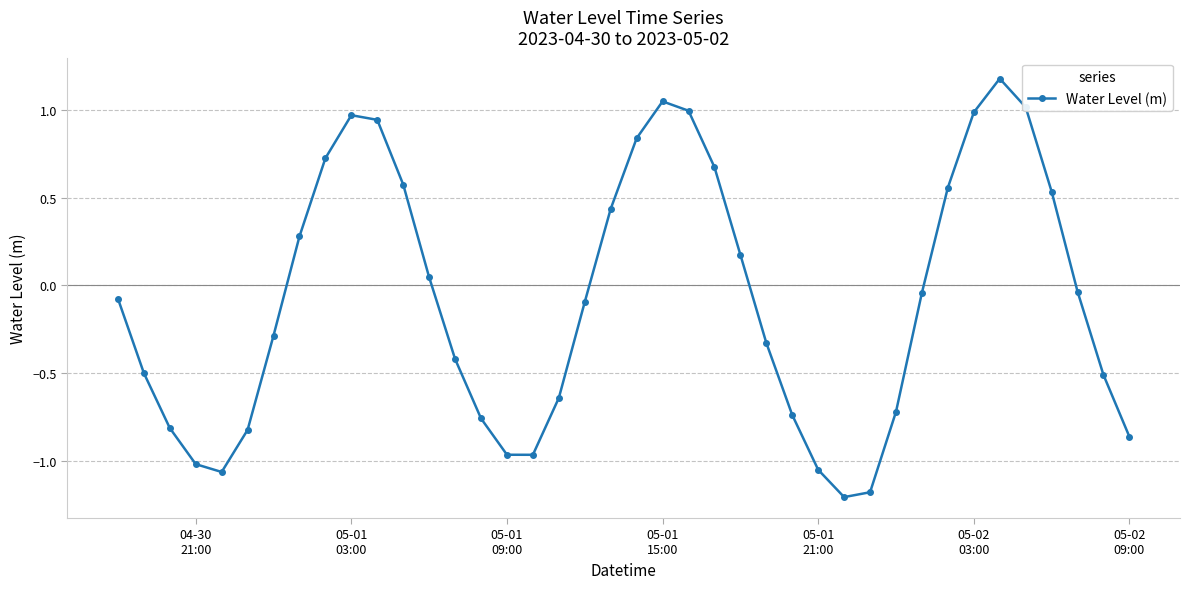

How many lines are shown in the chart?

1